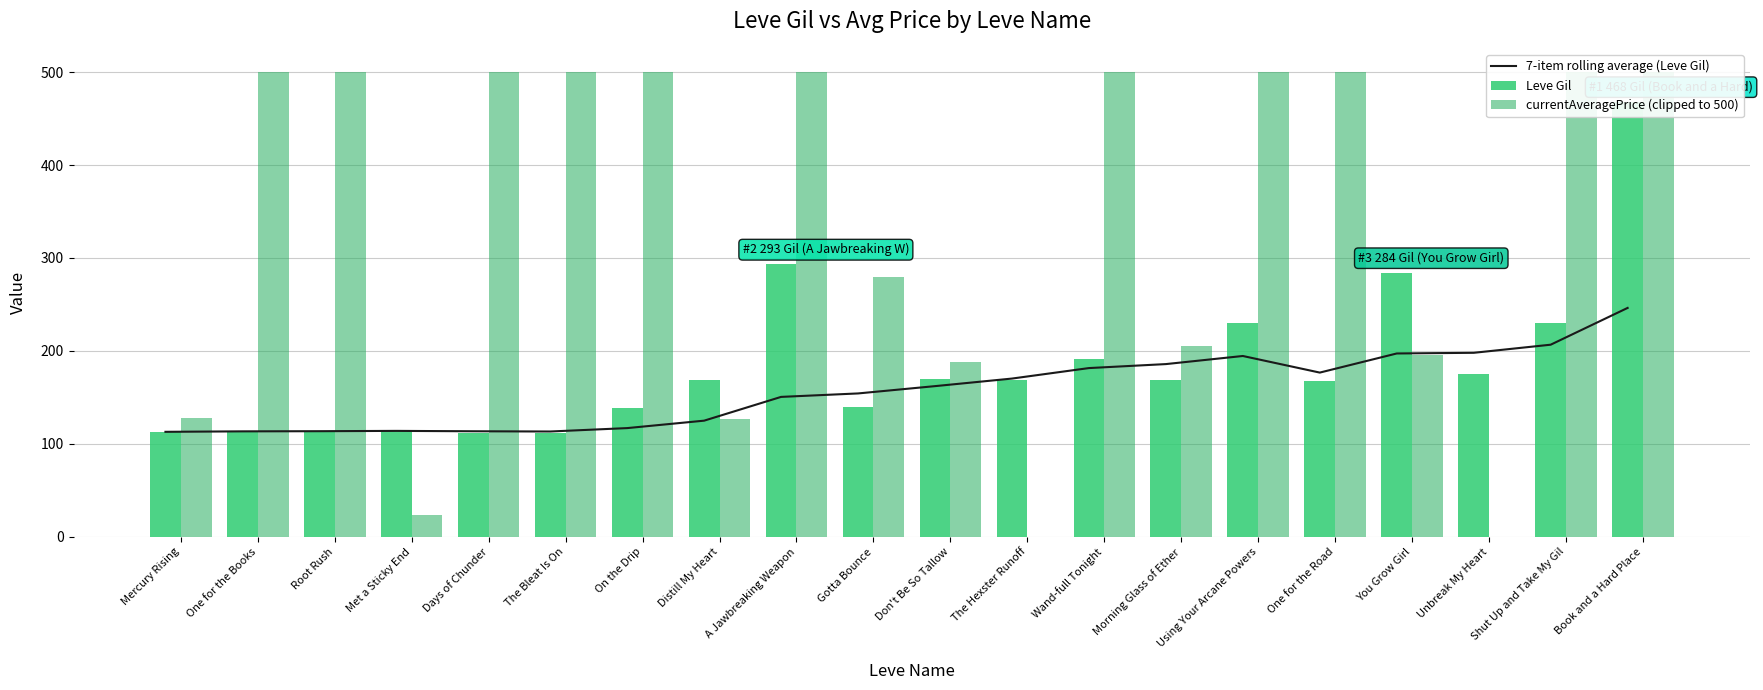

List the series in order of their overall mean, lowest first.

7-item rolling average (Leve Gil), Leve Gil, currentAveragePrice (clipped to 500)